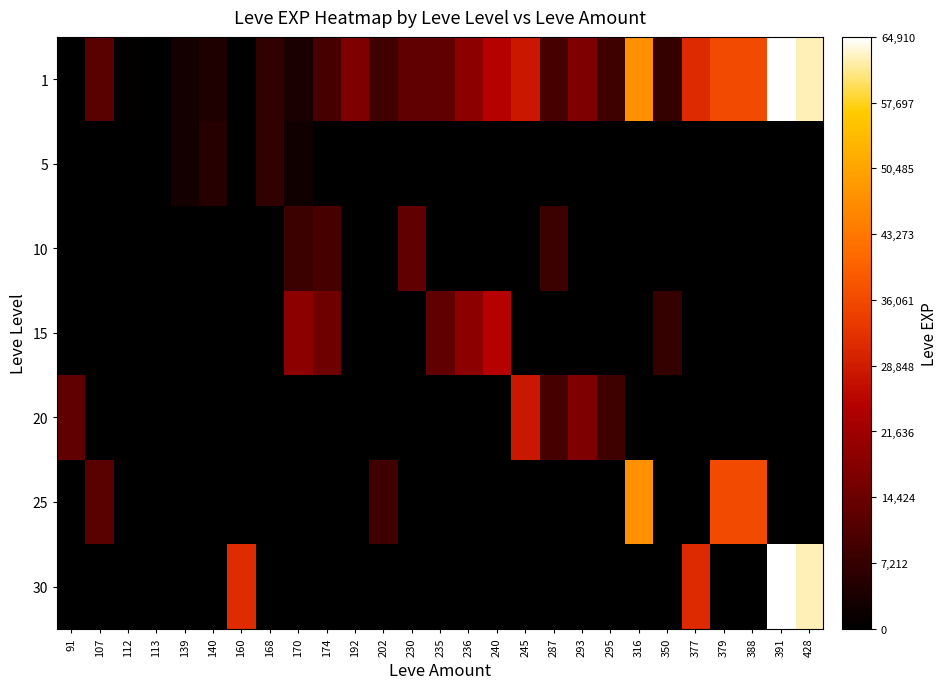

What is the greatest value displayed?

64910